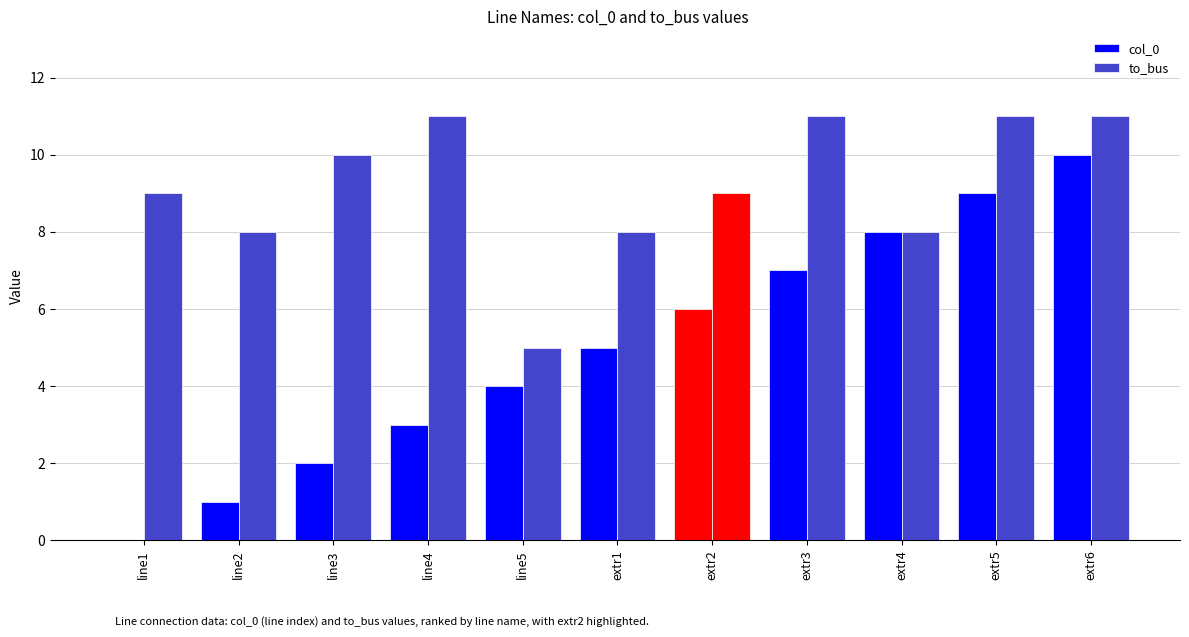

What is the label of the 8th bar from the left?

extr3